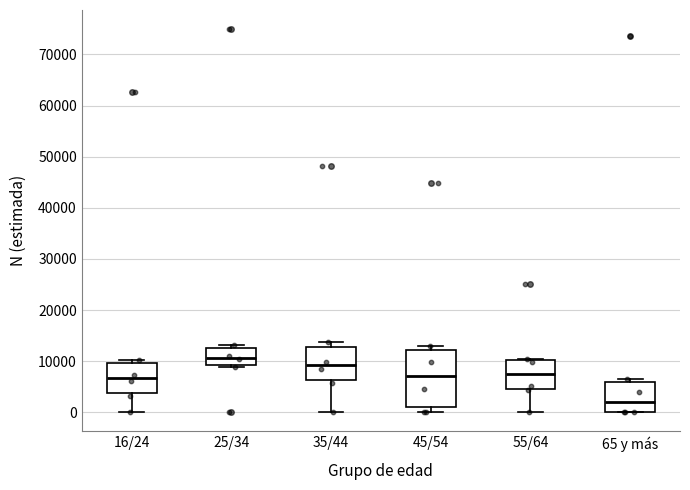

Reading left to right, read every box against the y-axis: the position of its median line, the range the box covers, and the ends of its whiskers. The values are not printed on the chart, so give them approximately, as read against the axis.

16/24: median 7000, box 4000 to 10000, whiskers 0 to 10000 (just above the box's upper edge)
25/34: median 11000, box 9000 to 13000, whiskers 9000 (just below the box's lower edge) to 13000 (just above the box's upper edge)
35/44: median 9000, box 6000 to 13000, whiskers 0 to 14000
45/54: median 7000, box 1000 to 12000, whiskers 0 to 13000
55/64: median 8000, box 5000 to 10000, whiskers 0 to 10000
65 y más: median 2000, box 0 to 6000, whiskers 0 to 7000